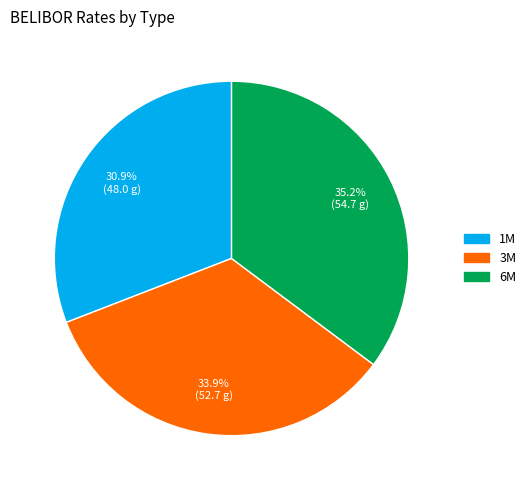

To the nearest percent, what portion does 3M represent?

34%